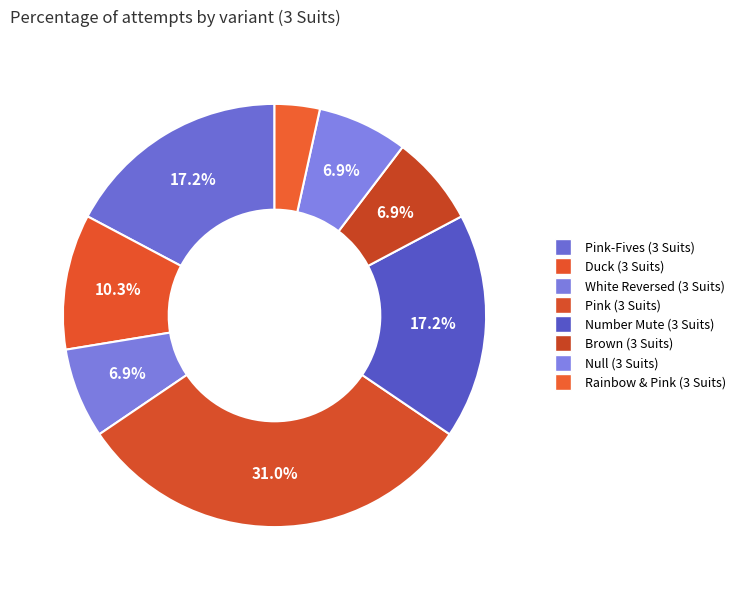

Which category has the smallest portion of the pie?

Rainbow & Pink (3 Suits)